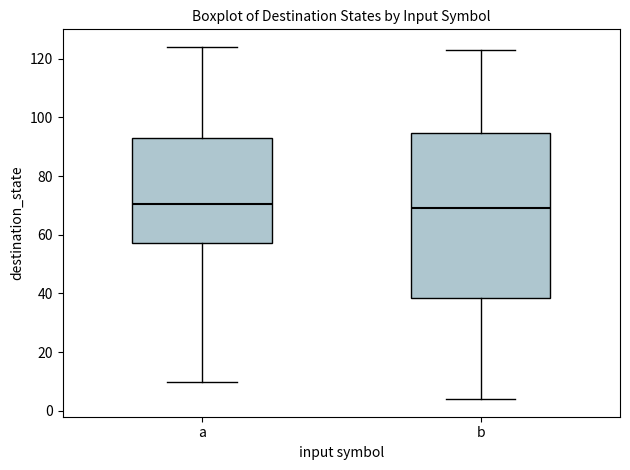

Reading left to right, transcribe this box plot: for each box, give where its median line is, the range the box spans, and where its two whiskers end, as read against the y-axis. The values are not printed on the chart, so give them approximately, as read against the axis.

a: median 70, box 58 to 94, whiskers 10 to 124
b: median 70, box 38 to 94, whiskers 4 to 124